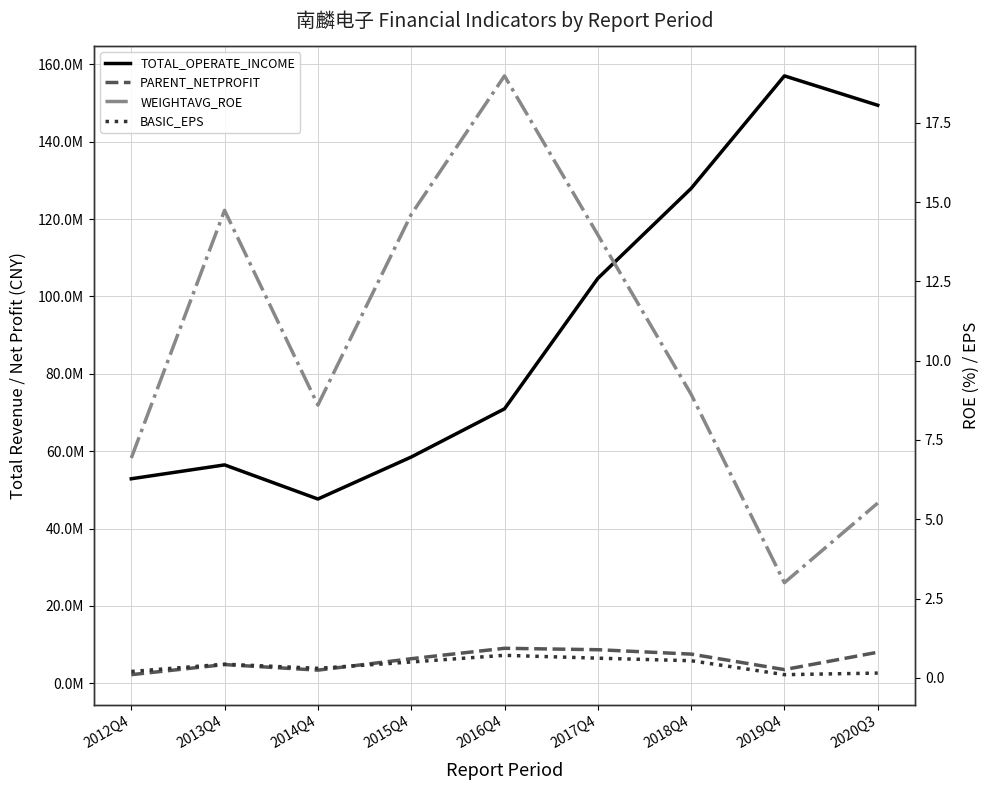

What value does the WEIGHTAVG_ROE series have at 2012Q4?

6.9